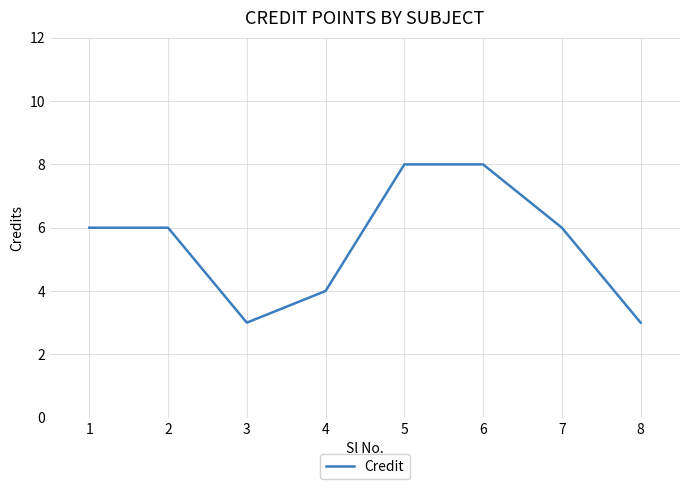

What is the difference between the maximum and minimum values?

5